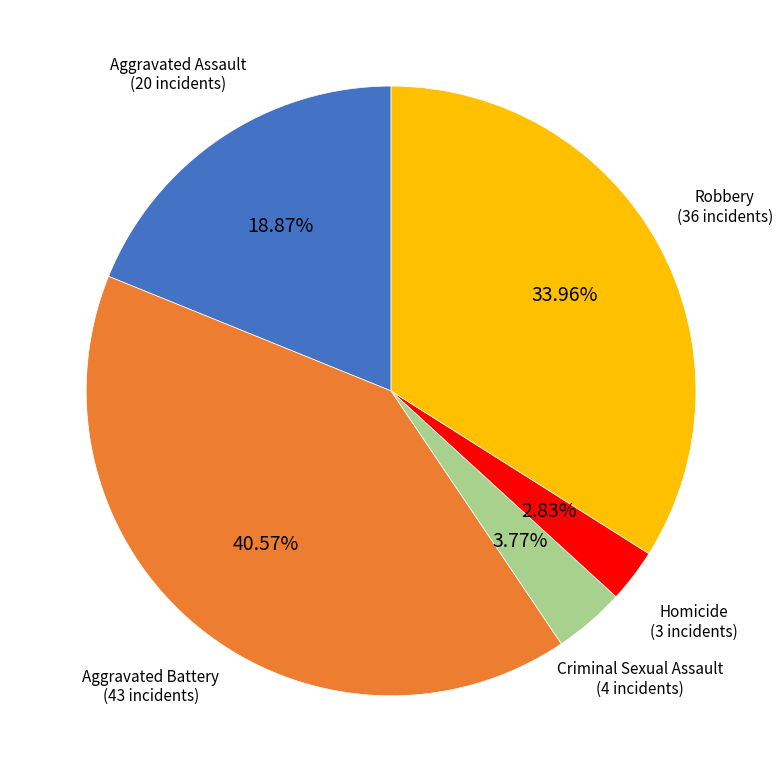

Is there a majority slice in this chart?

No